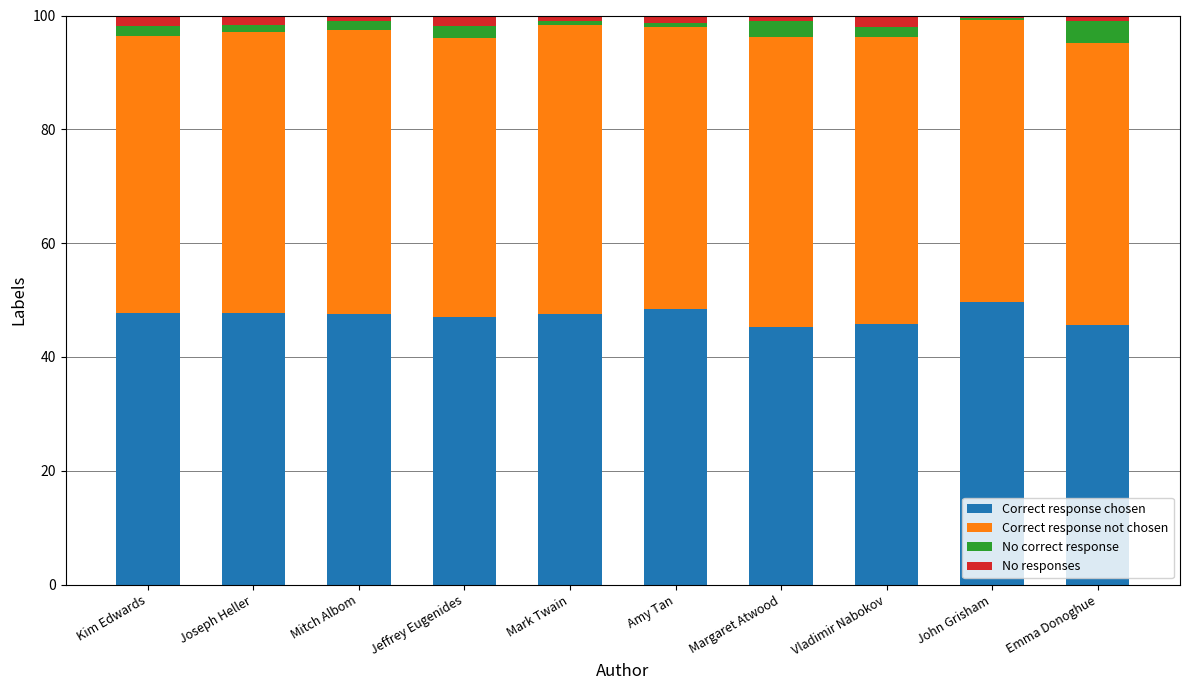

The value of Correct response chosen at Mitch Albom is 47.5. True or false?

True